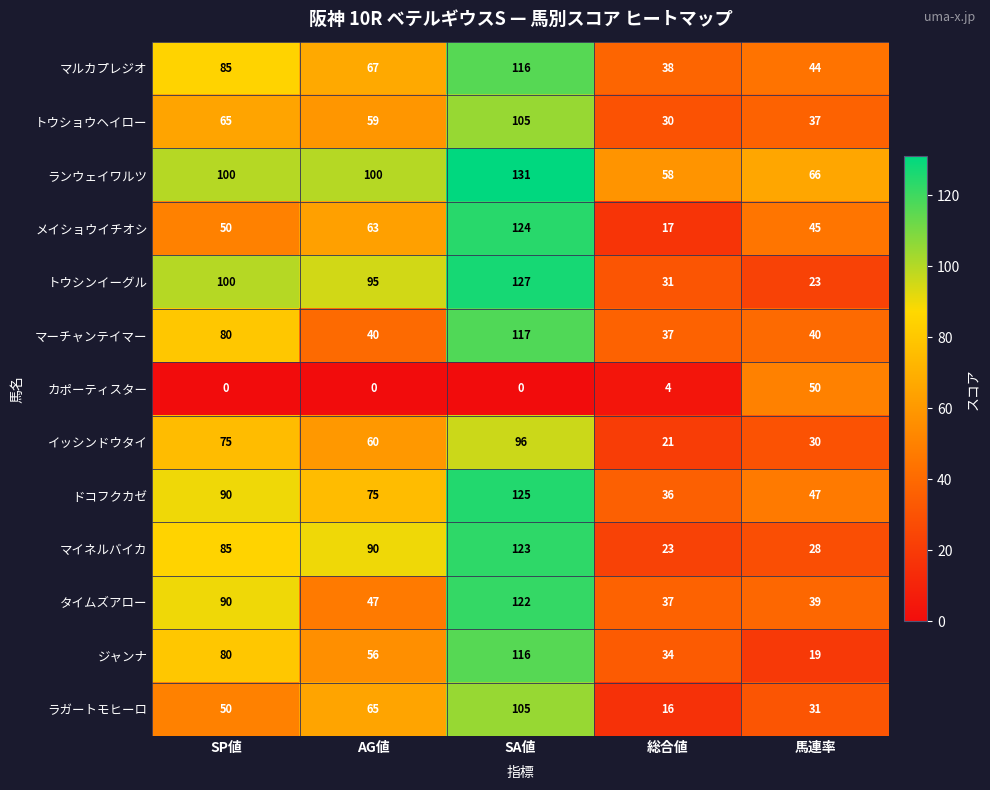

Count the number of data series in this chart.

13